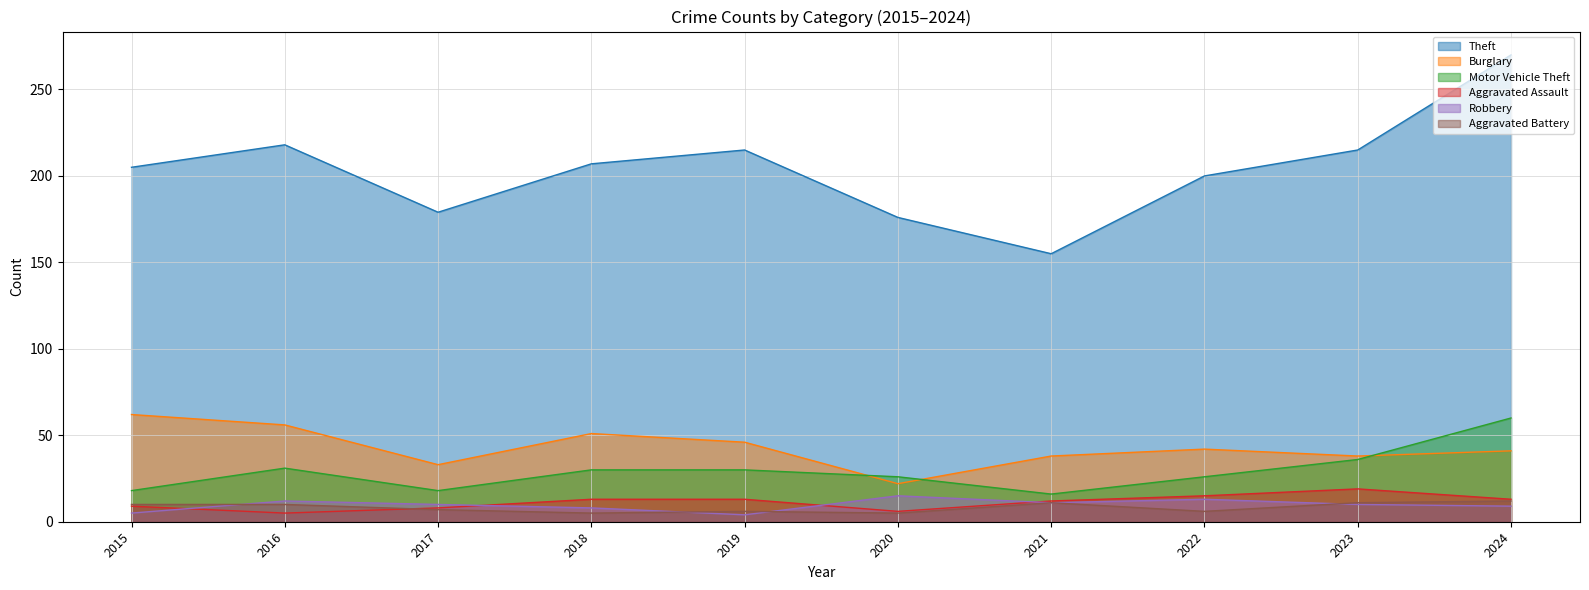

Reading left to right, extract all data points from this chart.

Theft: 2015=205	2016=218	2017=179	2018=207	2019=215	2020=176	2021=155	2022=200	2023=215	2024=270
Burglary: 2015=62	2016=56	2017=33	2018=51	2019=46	2020=22	2021=38	2022=42	2023=38	2024=41
Motor Vehicle Theft: 2015=18	2016=31	2017=18	2018=30	2019=30	2020=26	2021=16	2022=26	2023=36	2024=60
Aggravated Assault: 2015=9	2016=5	2017=8	2018=13	2019=13	2020=6	2021=12	2022=15	2023=19	2024=13
Robbery: 2015=5	2016=12	2017=10	2018=8	2019=4	2020=15	2021=11	2022=13	2023=10	2024=9
Aggravated Battery: 2015=10	2016=10	2017=7	2018=5	2019=6	2020=5	2021=11	2022=6	2023=11	2024=12